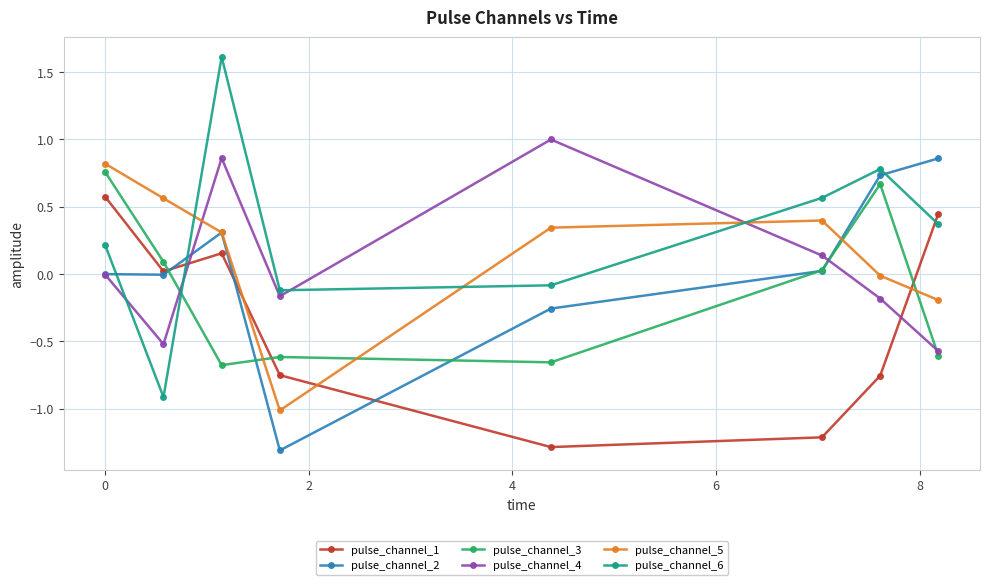

After their last crossing, which series has the higher values: pulse_channel_3 or pulse_channel_4?

pulse_channel_4